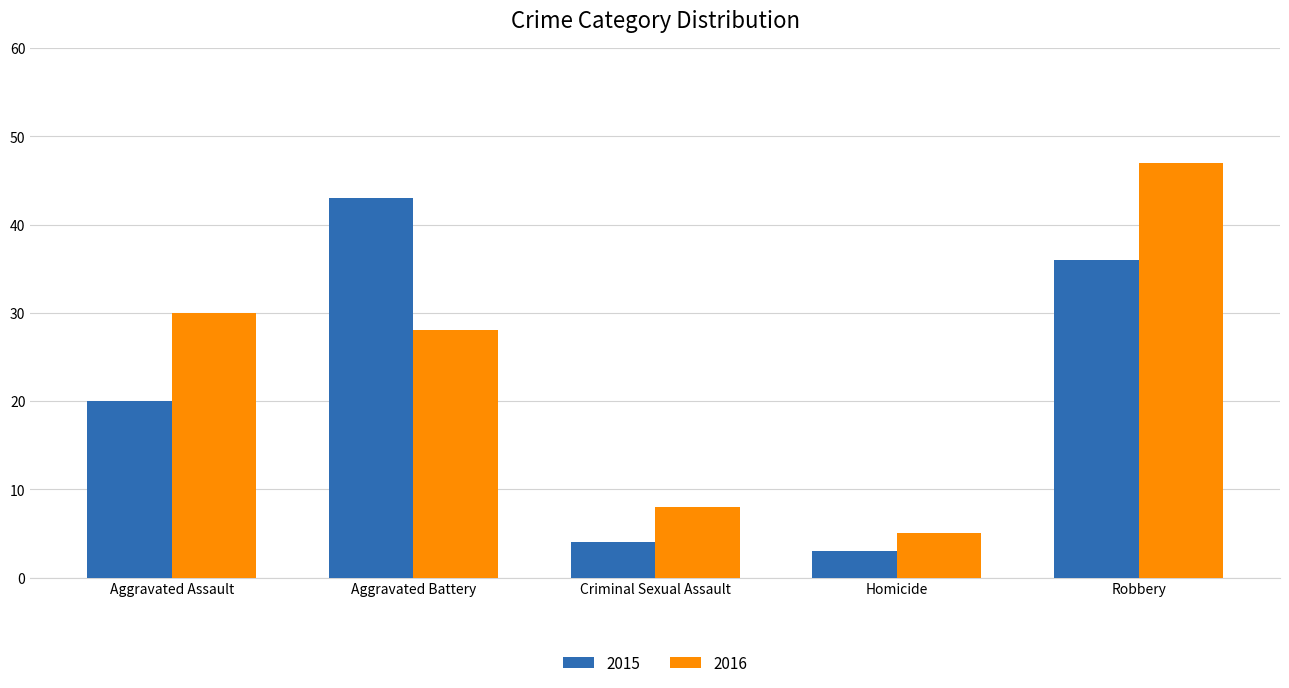

What is the spread (max minus min) of values at Robbery?

11